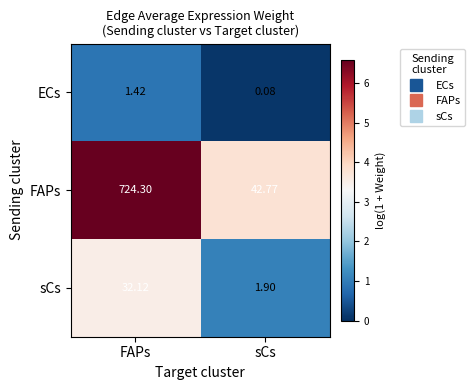

At which category does the chart reach its peak across all series?

FAPs